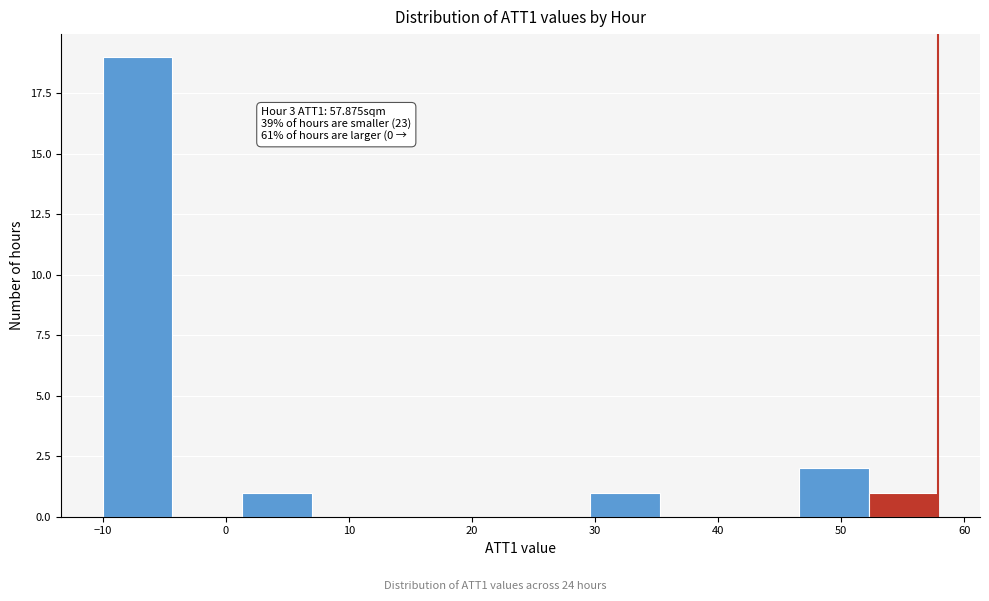

Which range on the x-axis has the tallest bar?

-10 to -4